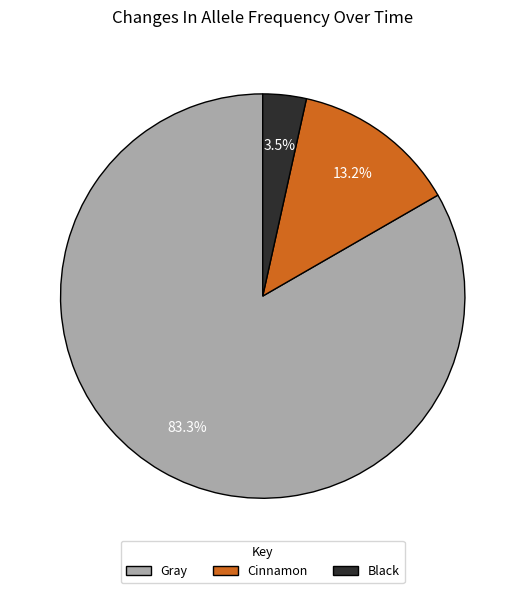

Which category accounts for the majority?

Gray